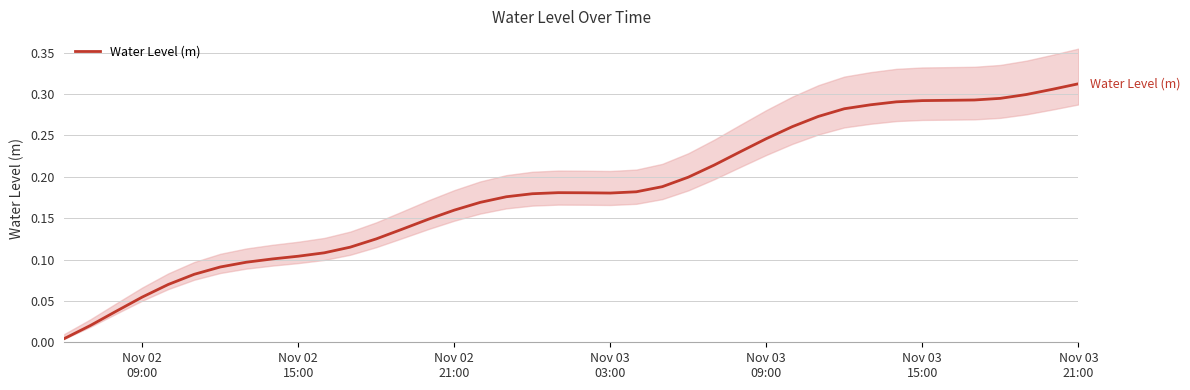

How many interior local valleys (lower than both neighbors) does the data have?

1